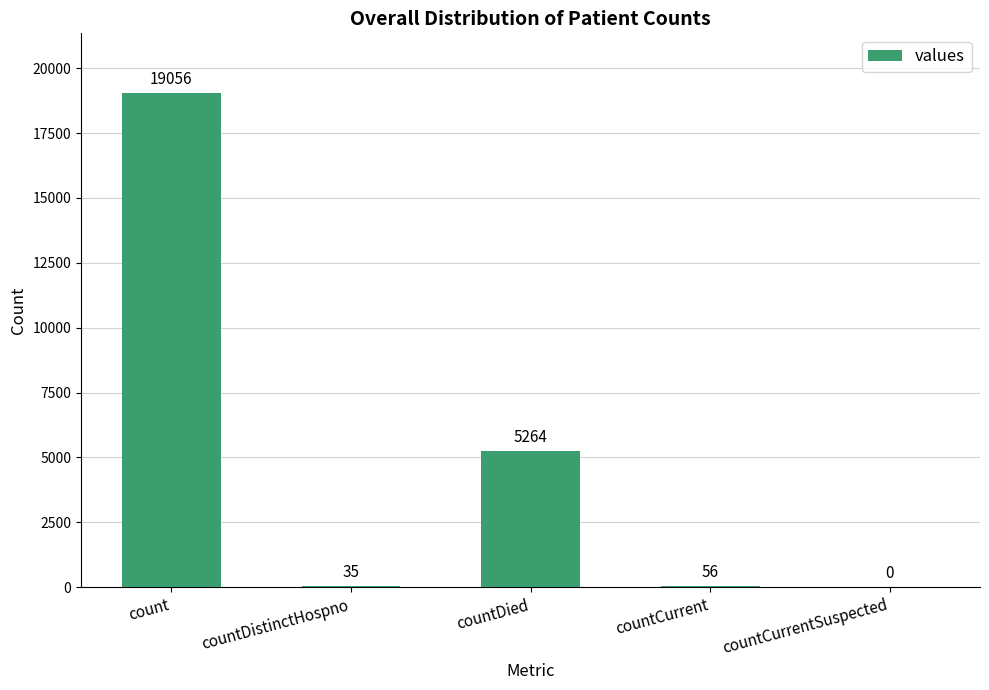

At which label does the data first exceed 56?

count